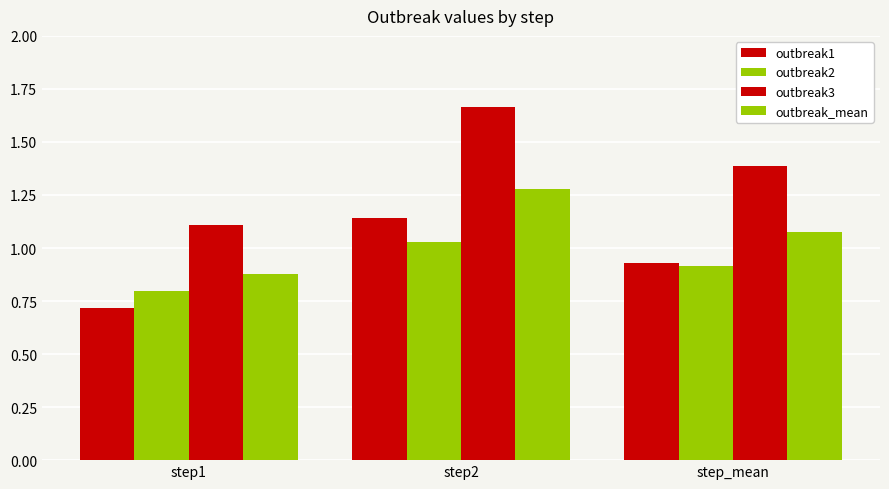

Which series has the widest spread of values?

outbreak3